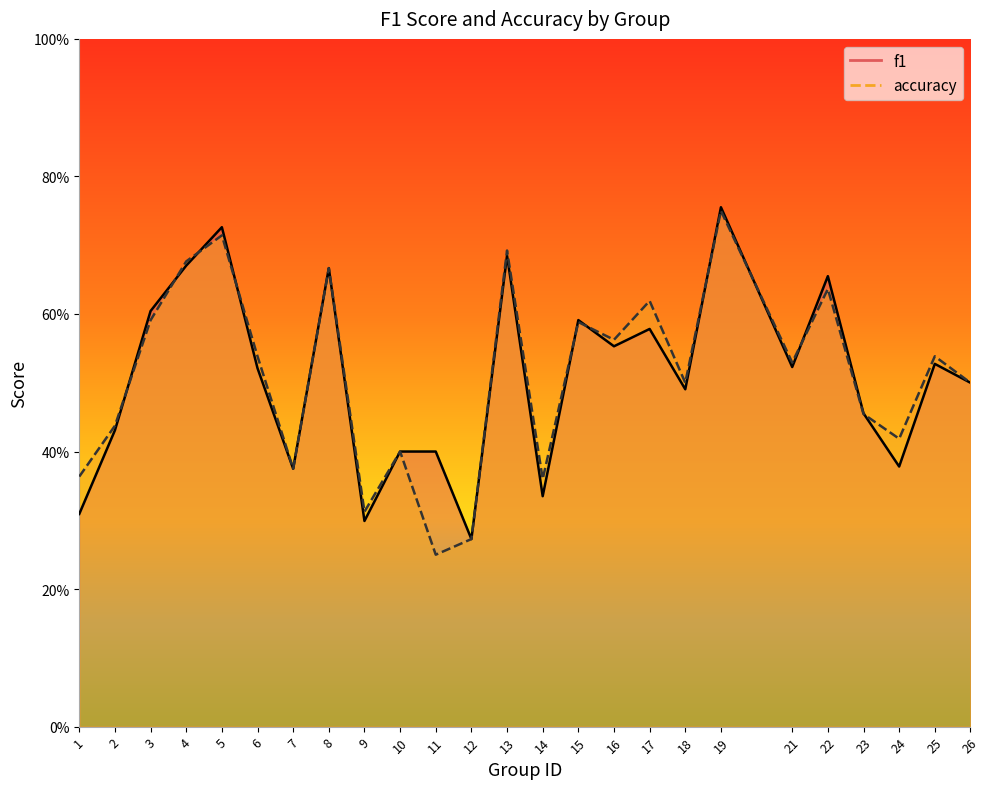

The value of f1 at 10 is 0.2. True or false?

False